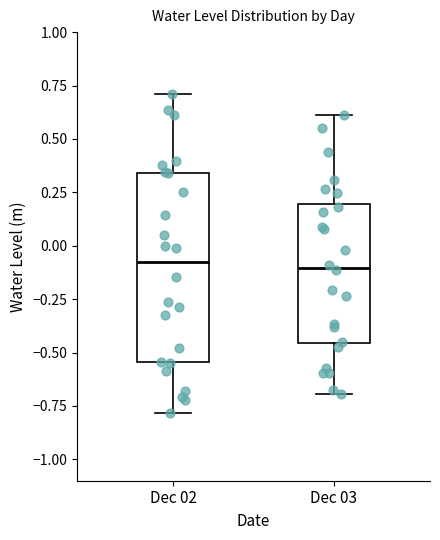

Which box is the tallest, from its lower edge to its upper edge?

Dec 02